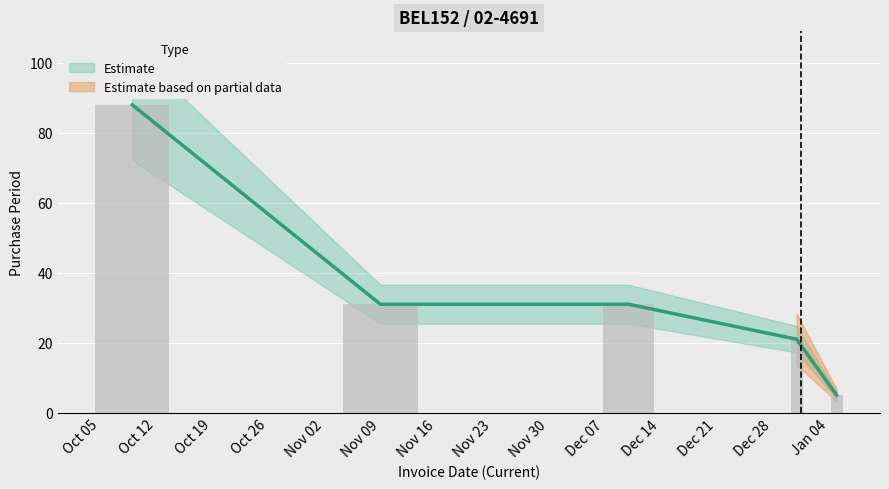

Is it true that the value at 2015-10-09 is 88?

True